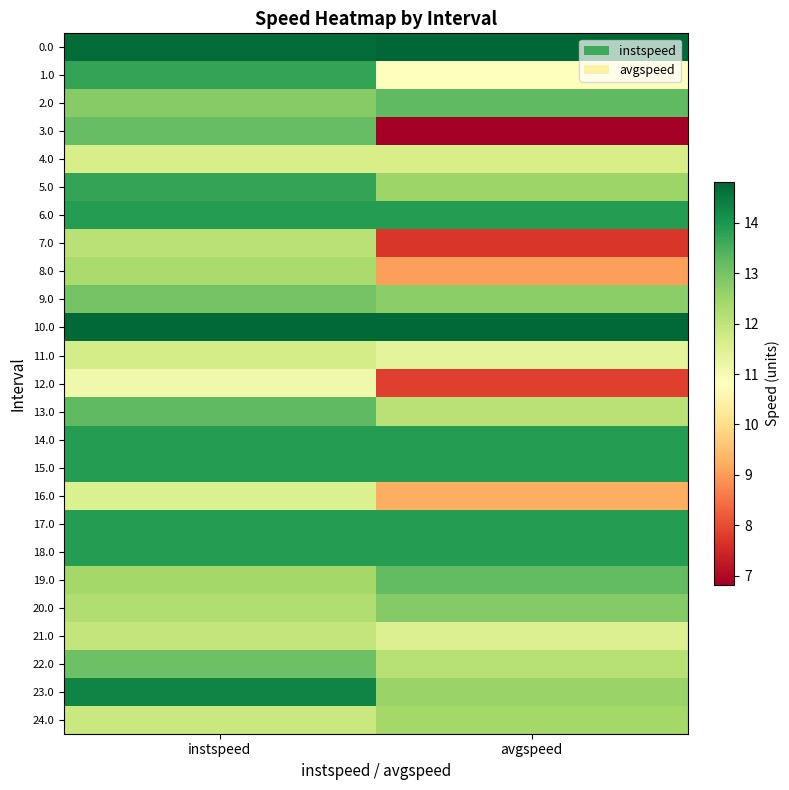

What is the total value across all series at avgspeed?

298.7